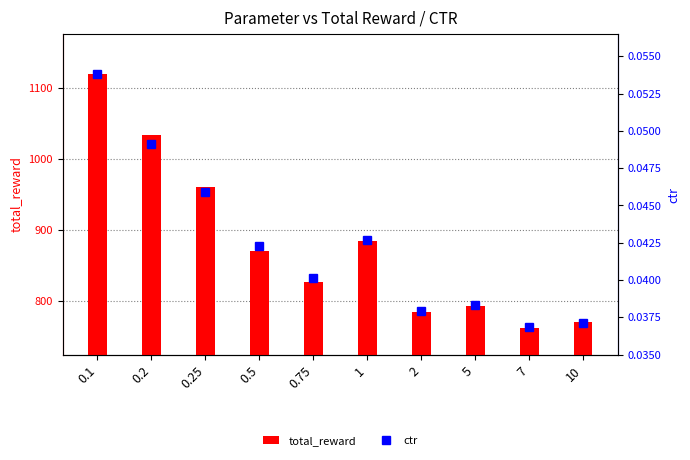

Reading right to left, extract all data points from this chart.

total_reward: 10=771.0	7=762.0	5=793.0	2=785.0	1=885.0	0.75=826.0	0.5=870.0	0.25=960.0	0.2=1034.0	0.1=1120.0
ctr: 10=0.0	7=0.0	5=0.0	2=0.0	1=0.0	0.75=0.0	0.5=0.0	0.25=0.0	0.2=0.0	0.1=0.1